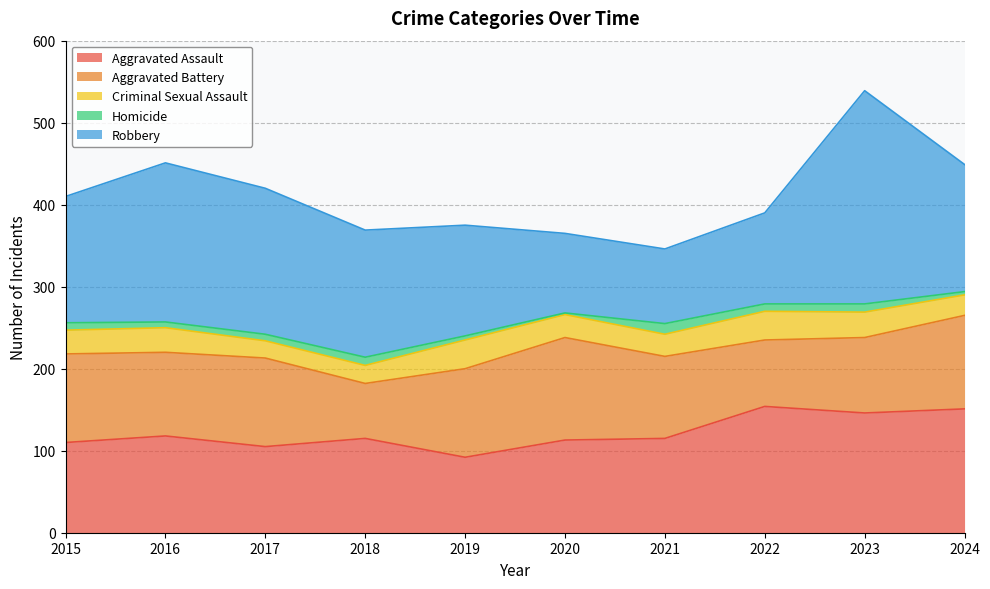

Does the chart display data point markers on the line(s)?

No